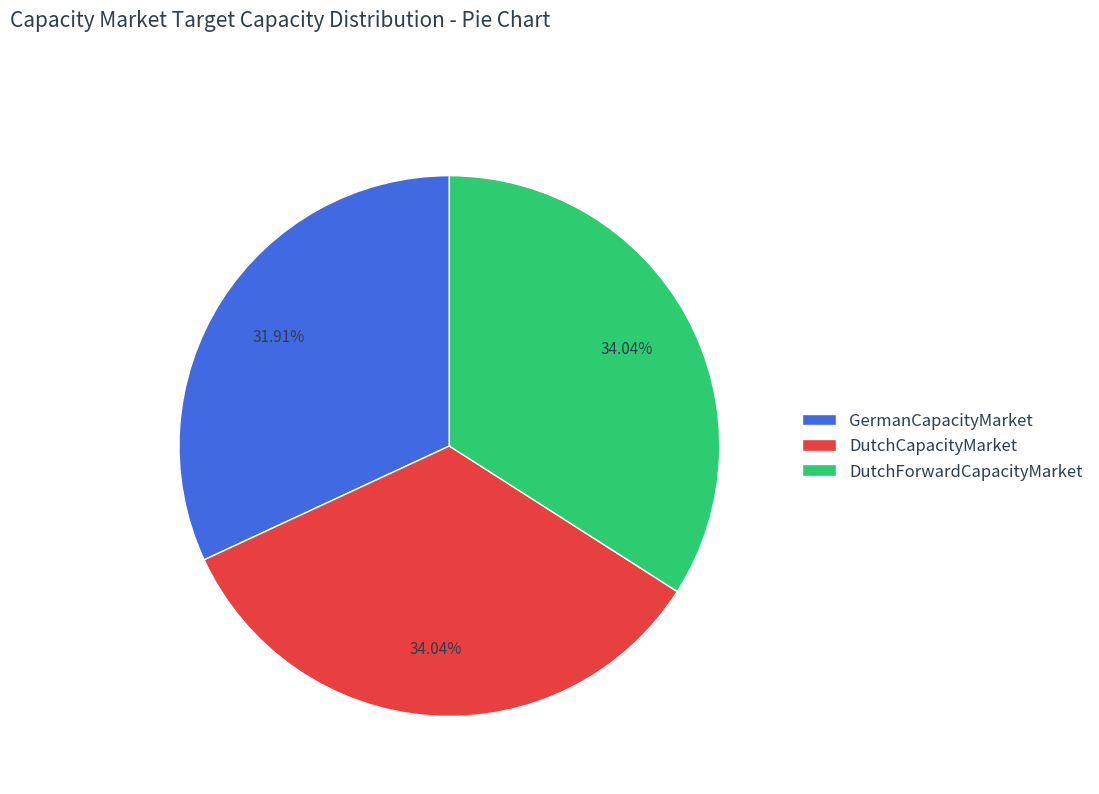

The DutchForwardCapacityMarket slice represents 20% of the pie. True or false?

False